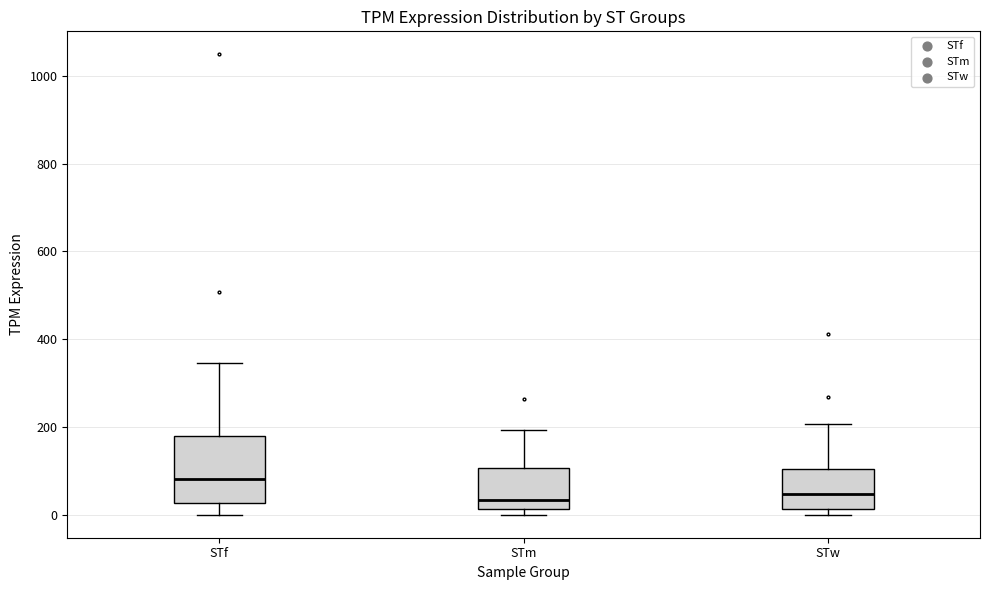

Reading left to right, transcribe this box plot: for each box, give where its median line is, the range the box spans, and where its two whiskers end, as read against the y-axis. The values are not printed on the chart, so give them approximately, as read against the axis.

STf: median 80, box 20 to 180, whiskers 0 to 340
STm: median 40, box 20 to 100, whiskers 0 to 200
STw: median 40, box 20 to 100, whiskers 0 to 200